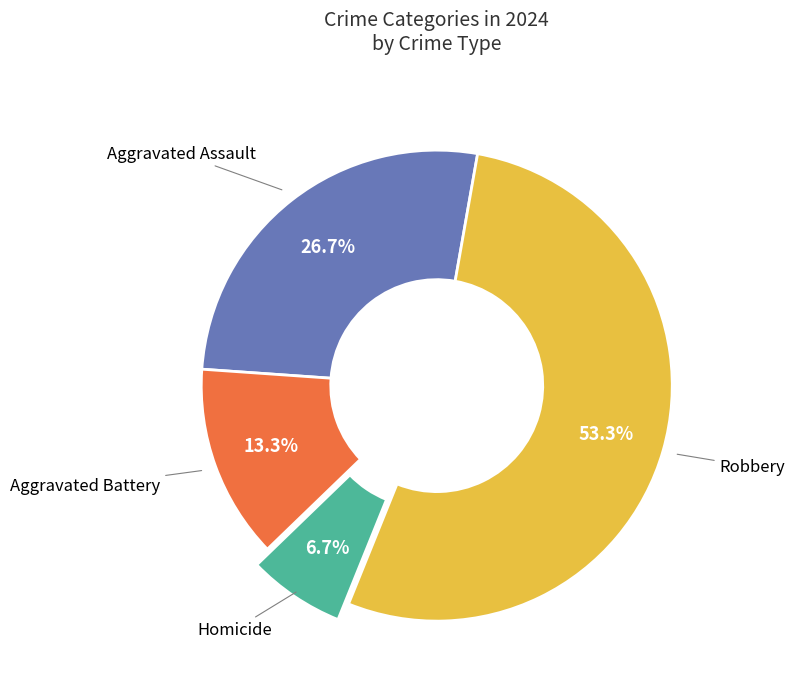

Does any single category account for the majority?

Yes